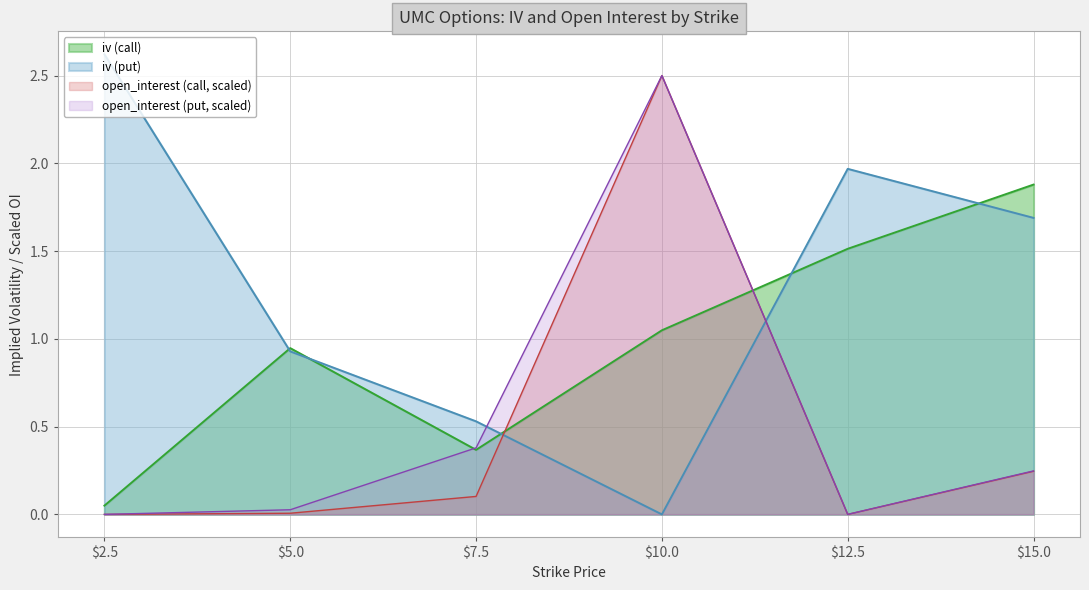

What is the difference between the iv_put values at 7.5 and 12.5?

1.4